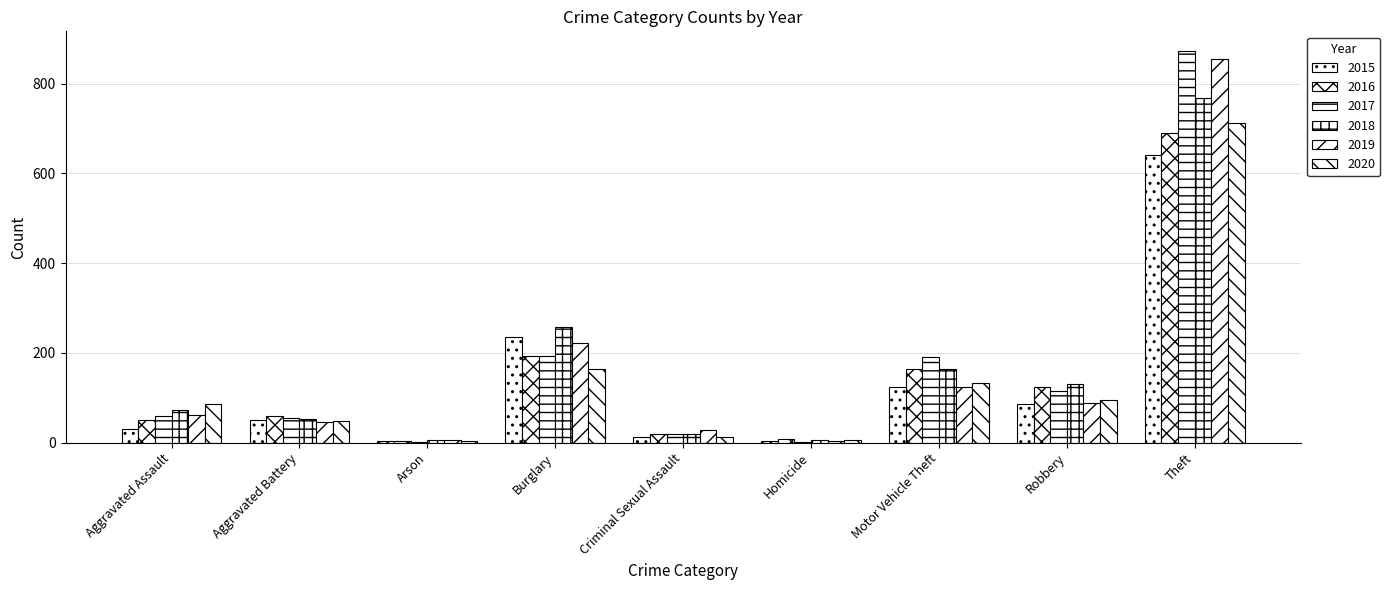

The value of 2015 at Theft is 641. True or false?

True